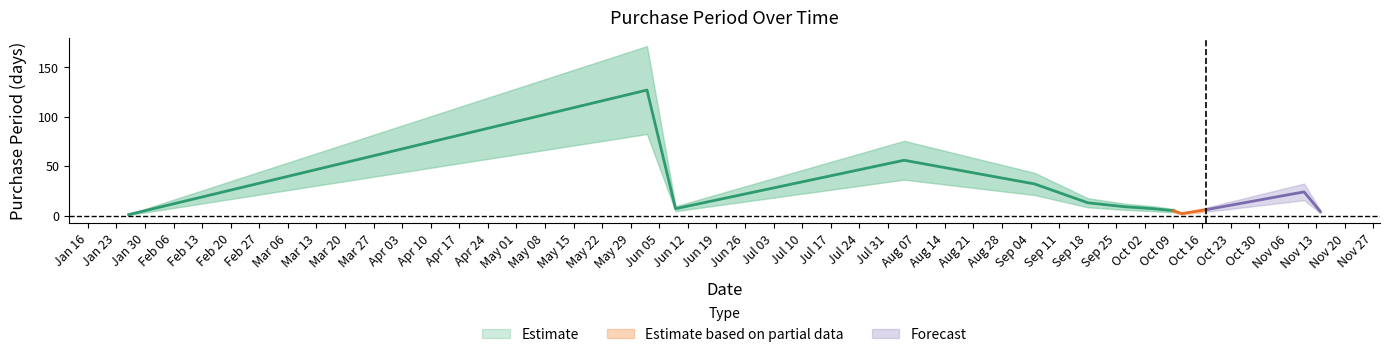

What is the average value?

23